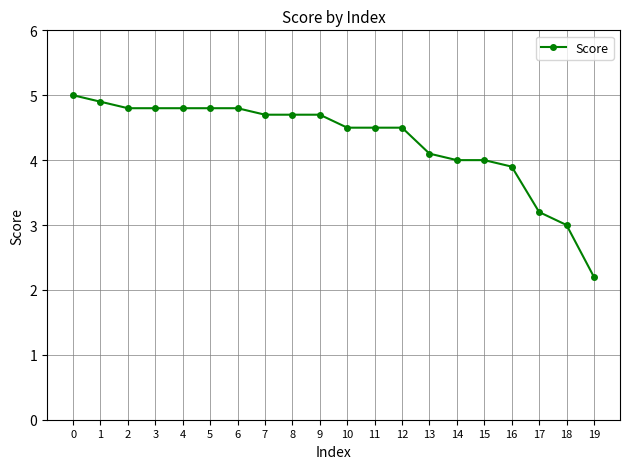

What is the value of the 4th point from the left?

4.8